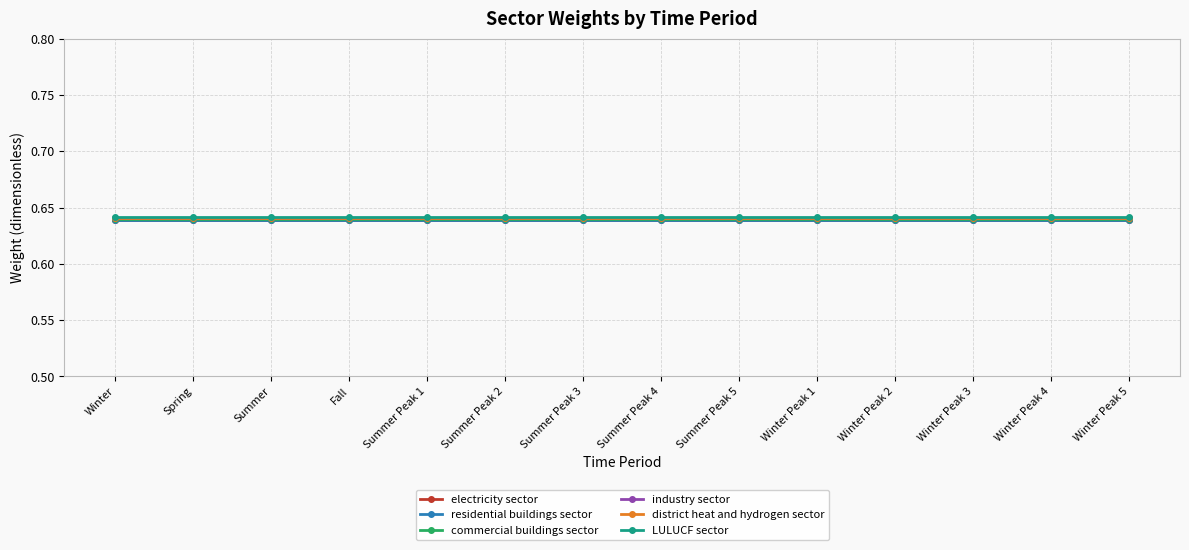

Is it true that residential buildings sector equals 0.2 at Winter Peak 3?

False